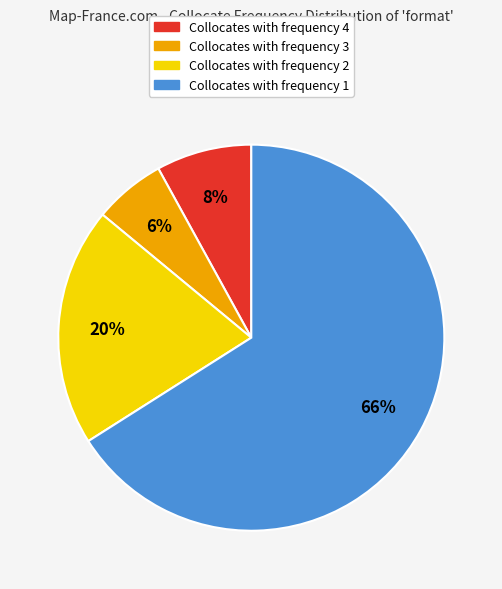

Does any single category account for the majority?

Yes